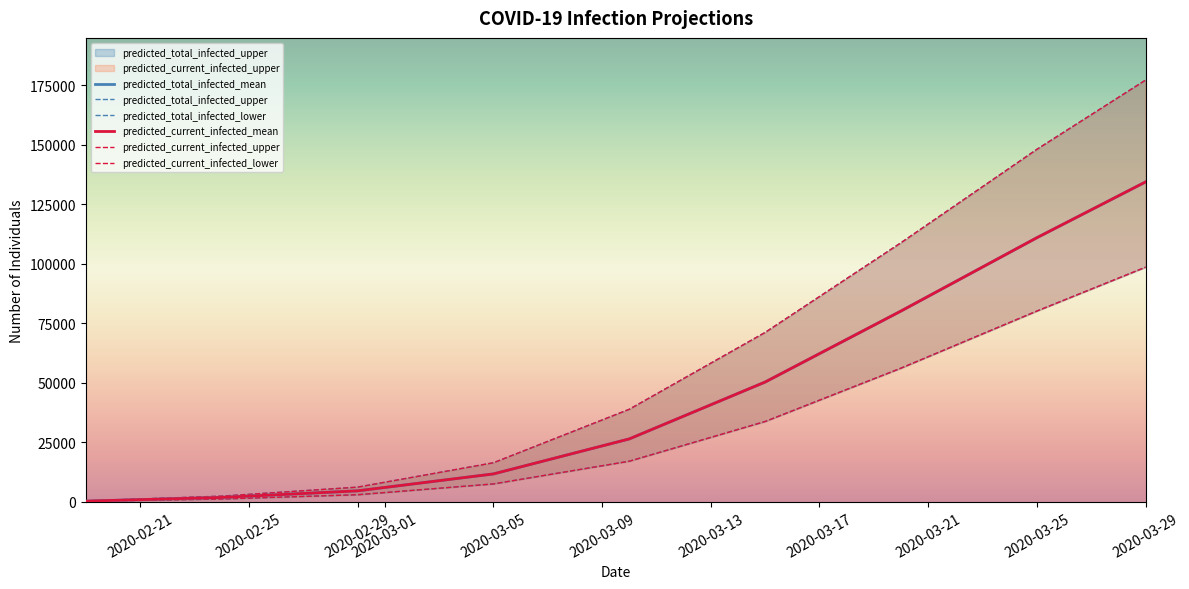

Rank the series by their maximum value, from highest to lowest.

predicted_total_infected_upper, predicted_current_infected_upper, predicted_total_infected_mean, predicted_current_infected_mean, predicted_total_infected_lower, predicted_current_infected_lower